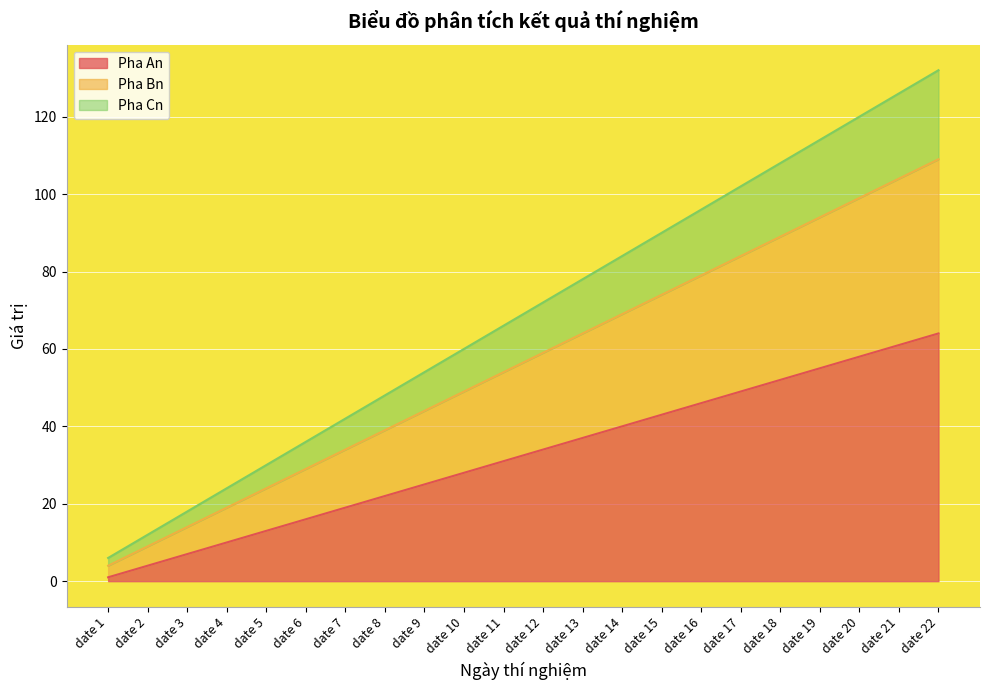

True or false: Pha An and Pha Bn intersect in this chart.

False